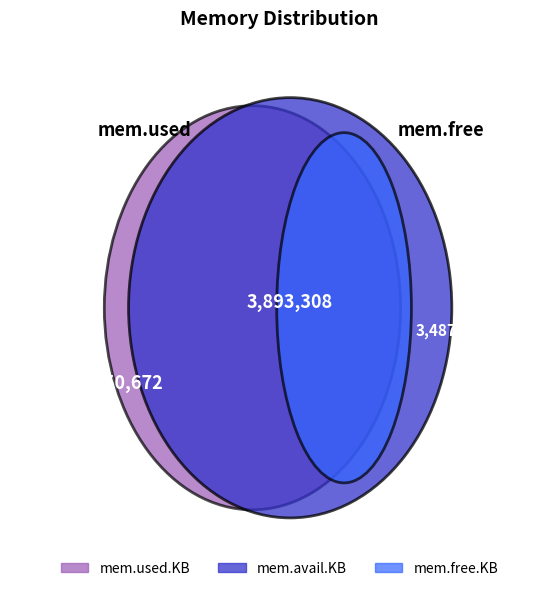

Which has a higher value, 4 or 5?

4